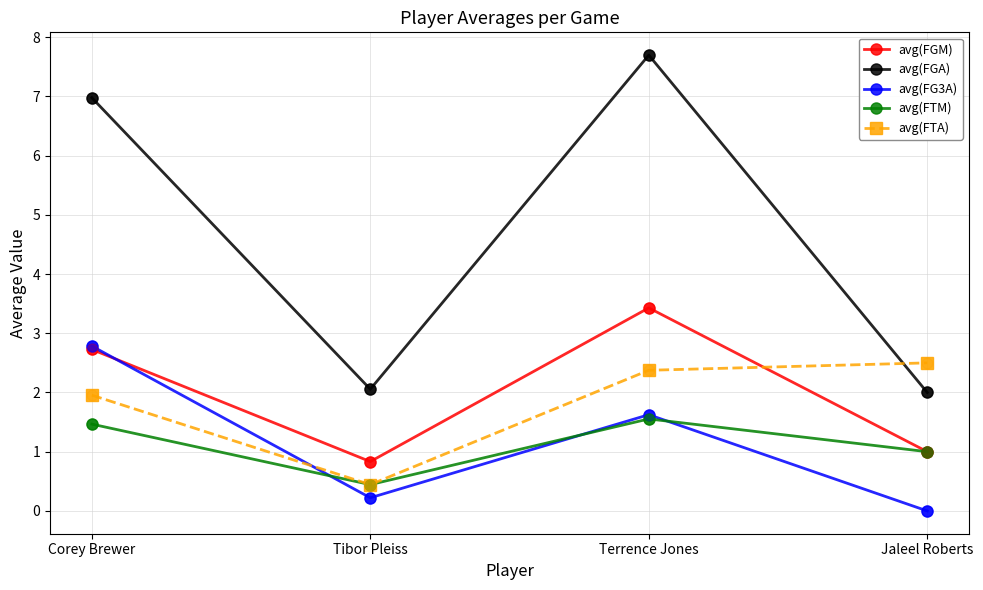

At how many categories does at least one series exceed 0?

4